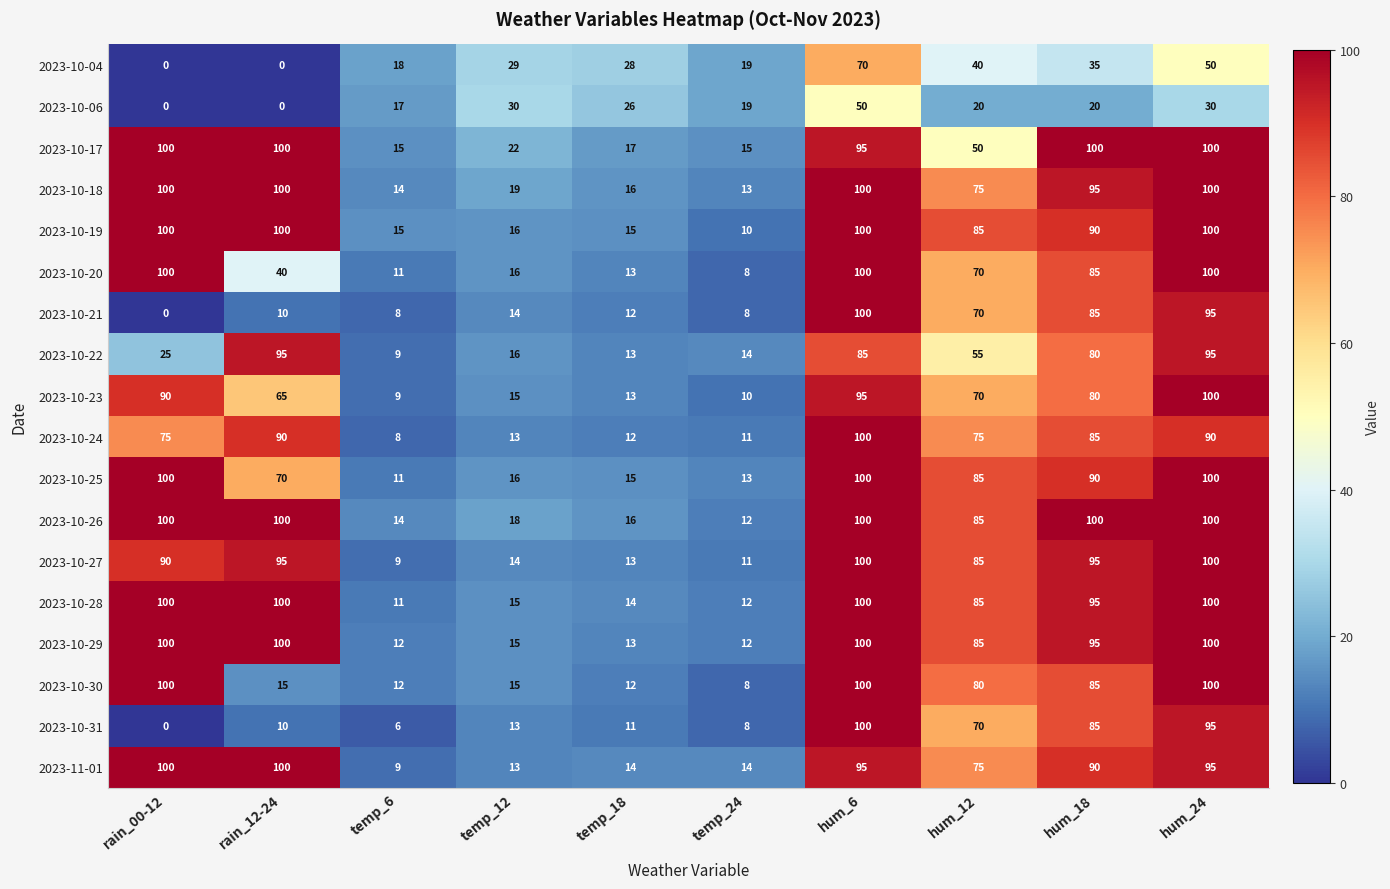

At which category is the sum across all series the highest?

hum_6